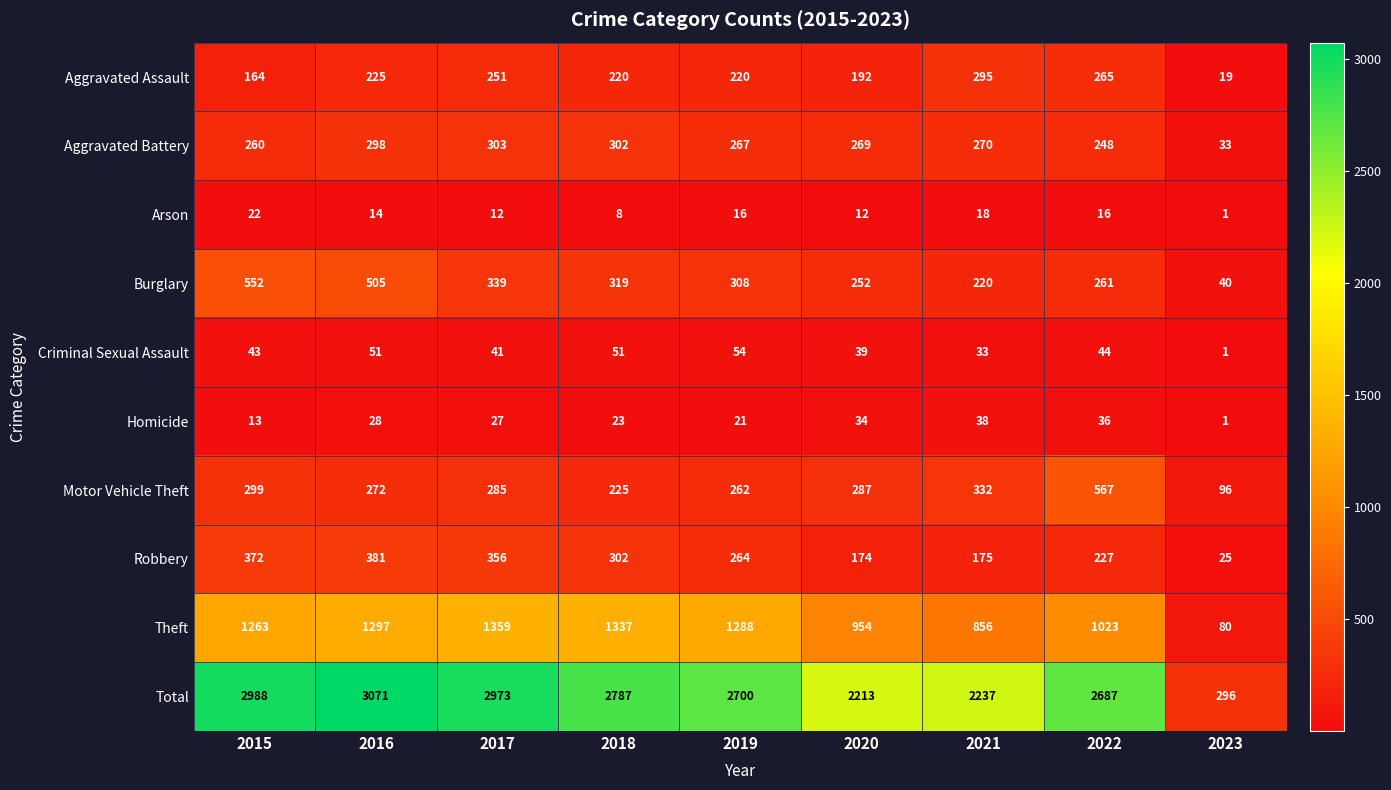

What is the spread (max minus min) of values at 2019?

2684